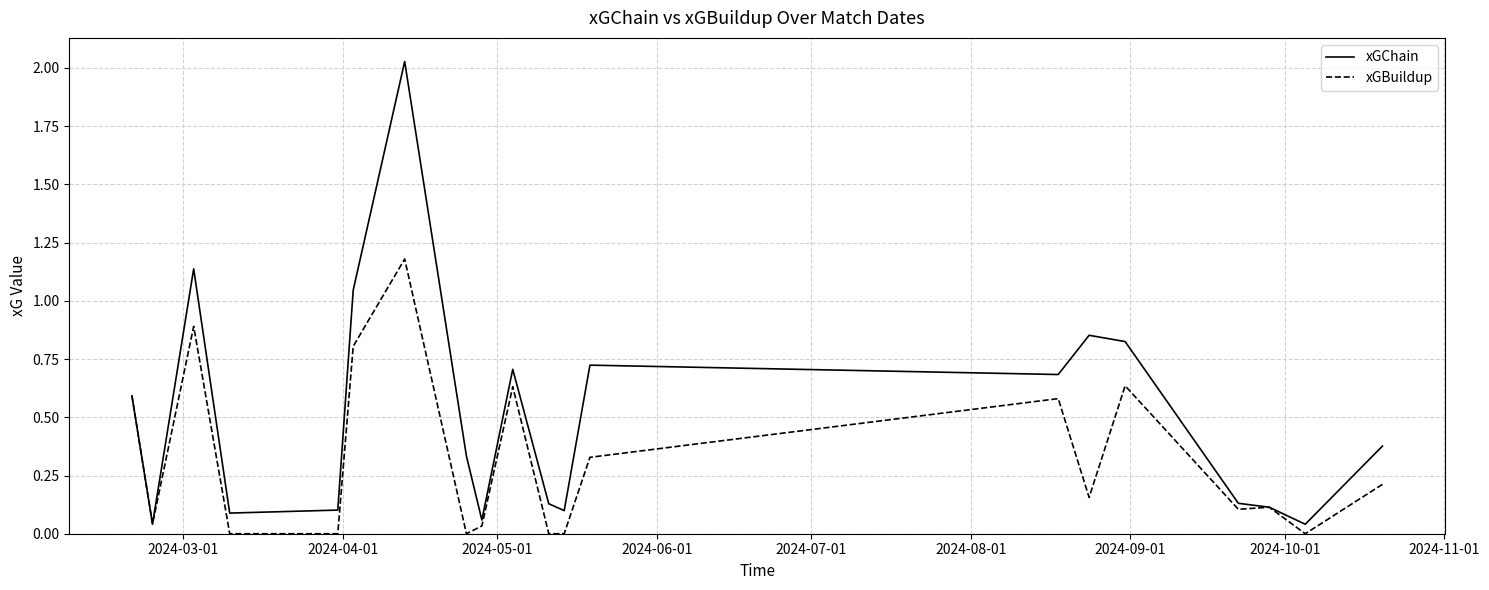

List the series in order of their overall mean, highest first.

xGChain, xGBuildup